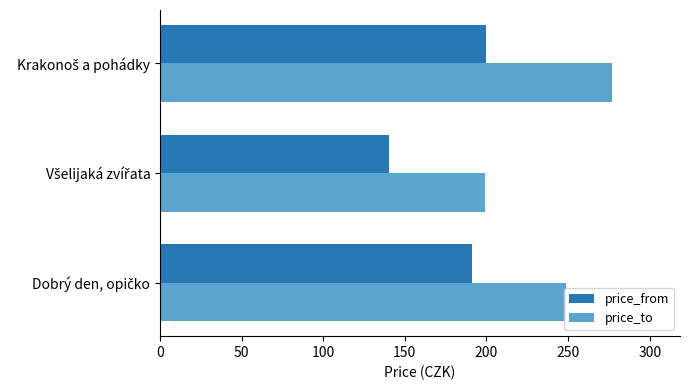

Which series has the largest range (max minus min)?

price_to